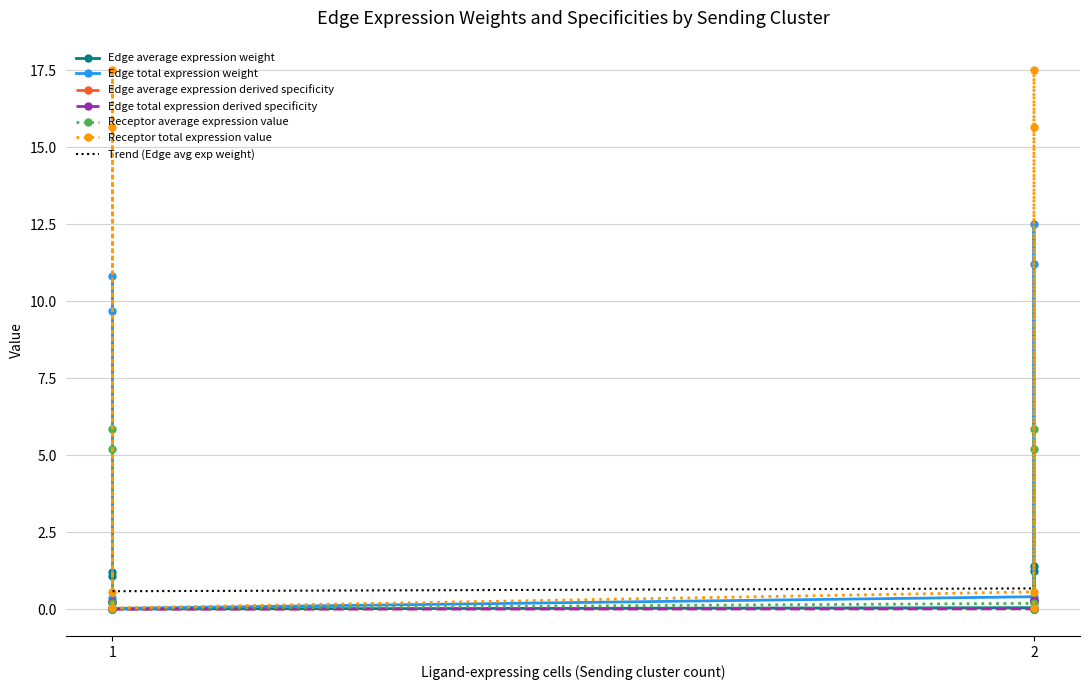

At how many categories does at least one series exceed 9?

4